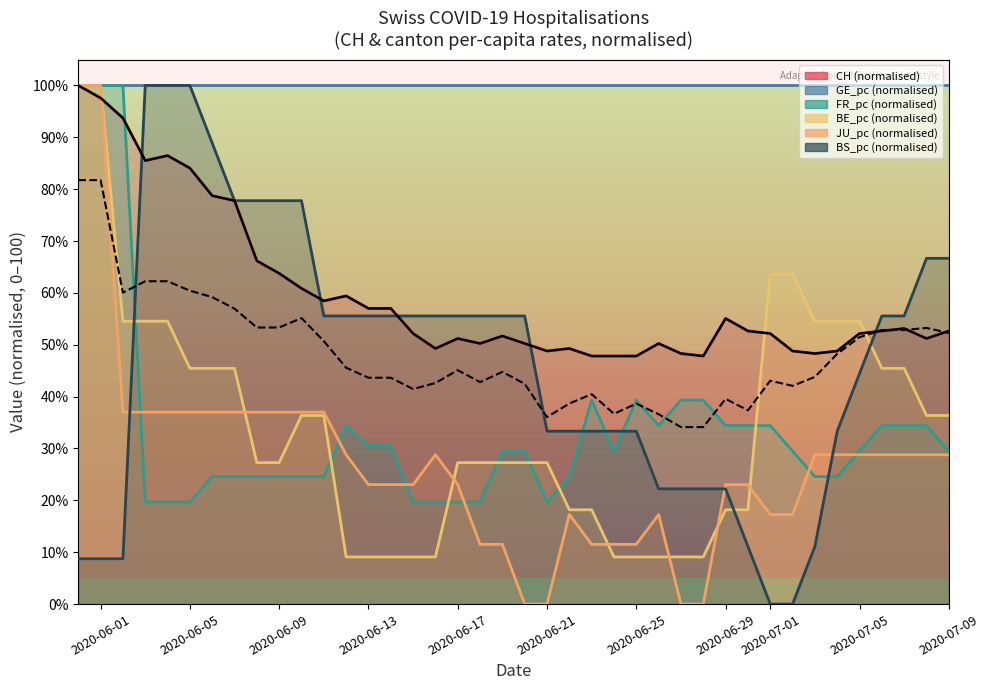

How many interior local peaks does the JU_pc series have?

3